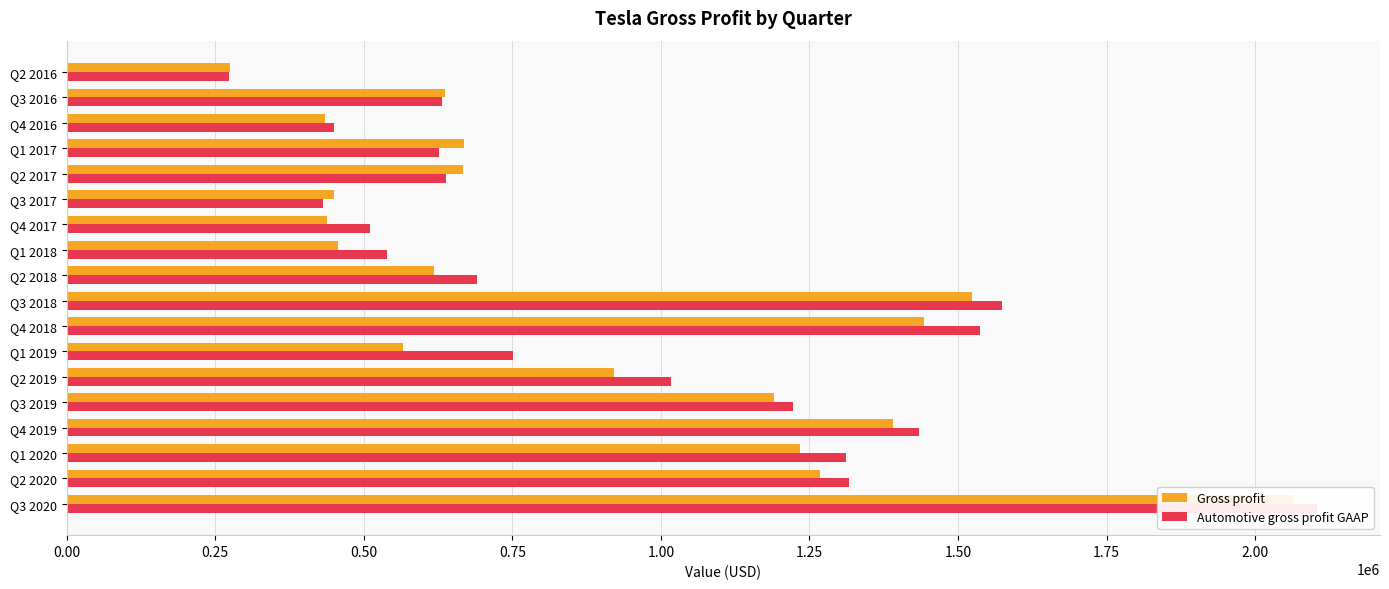

What is the maximum value for Gross profit?

2063000